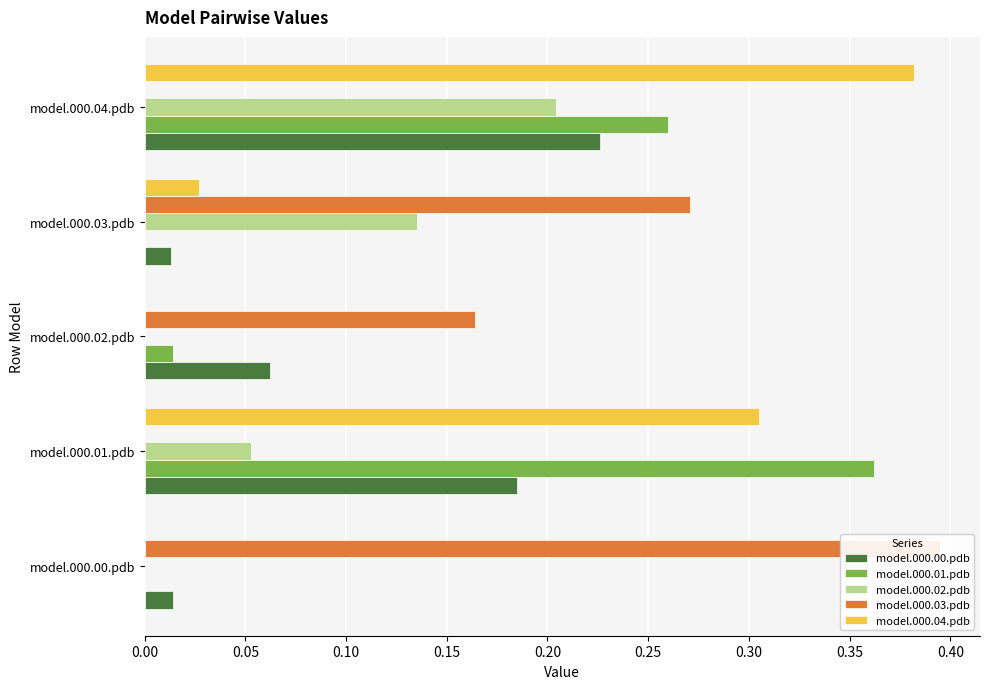

What is the value of the model.000.03.pdb bar at the 4th from the left?

0.3